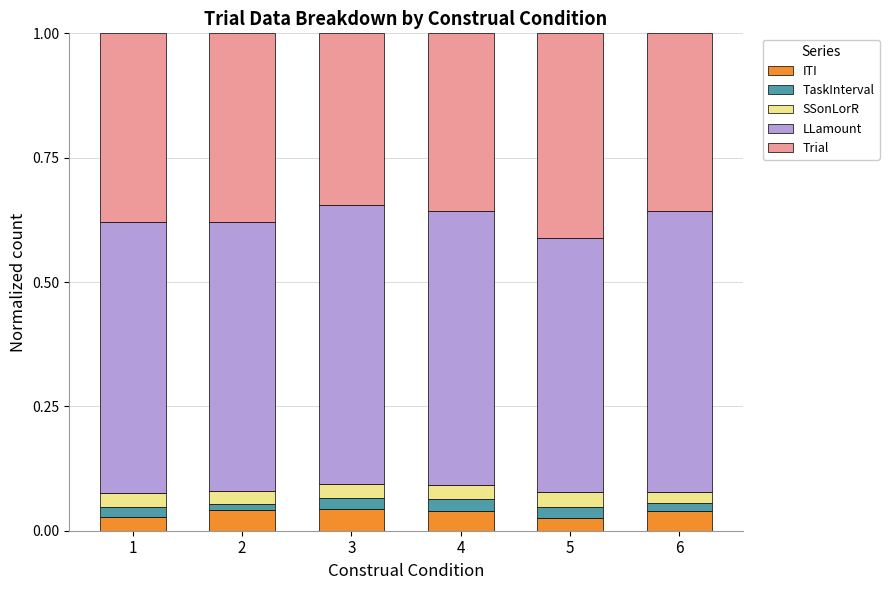

What are all the series names shown in the legend?

ITI, TaskInterval, SSonLorR, LLamount, Trial